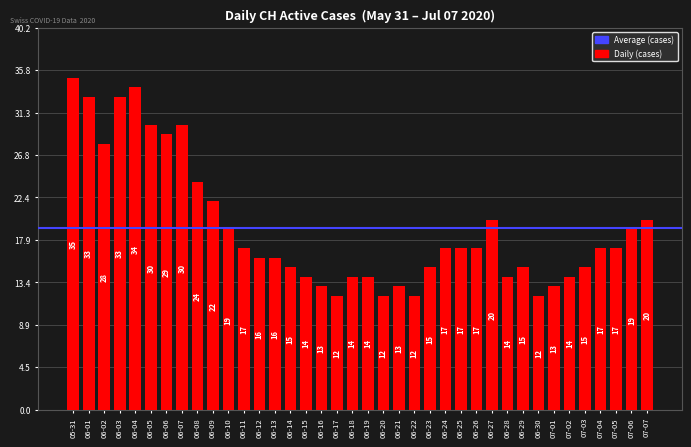

Are the bars horizontal?

No